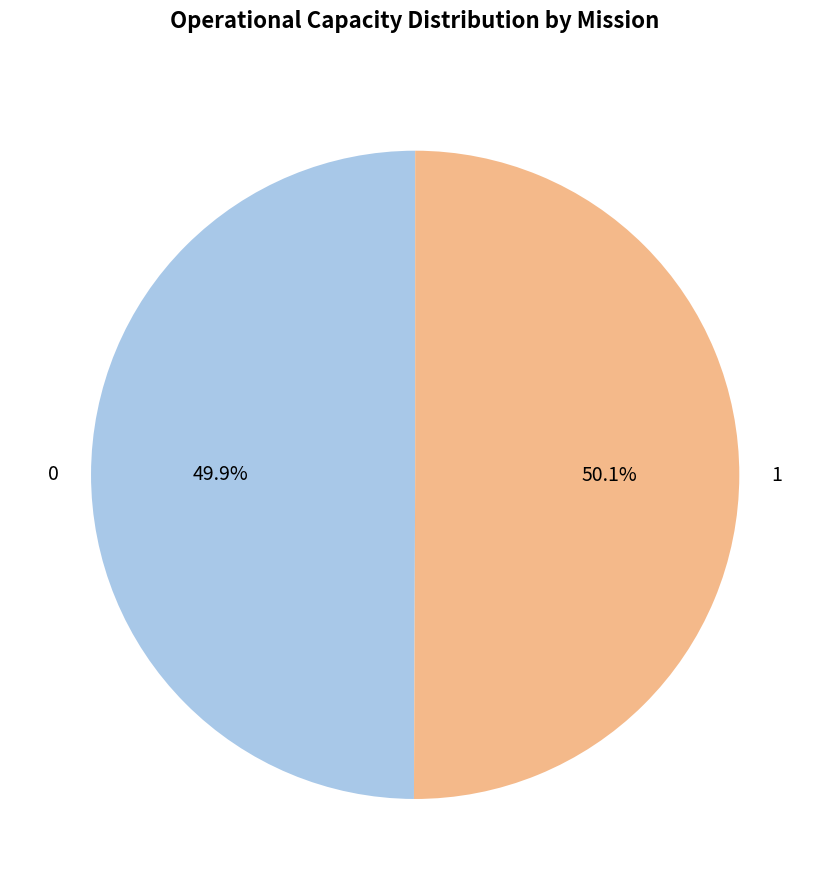

The 0 slice represents 44% of the pie. True or false?

False